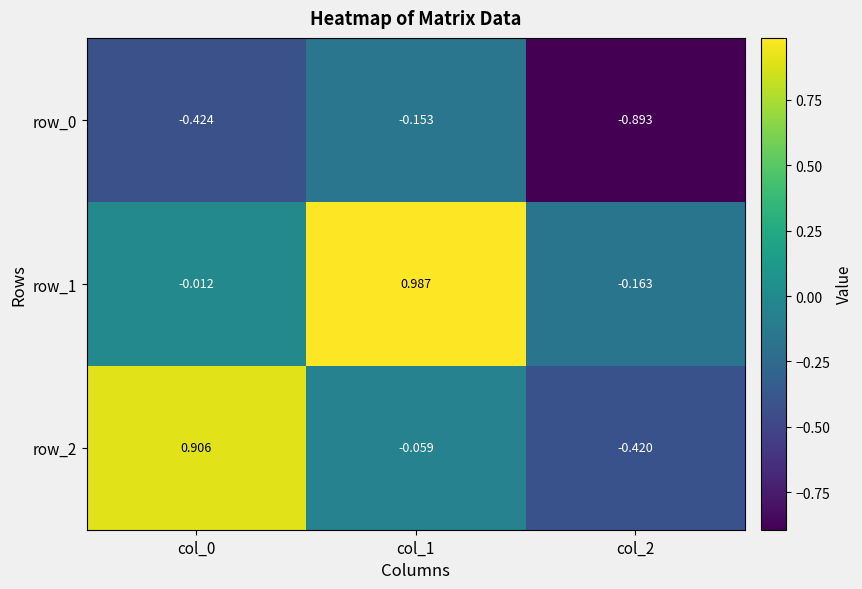

Which category has the highest value in the row_0 series?

col_1